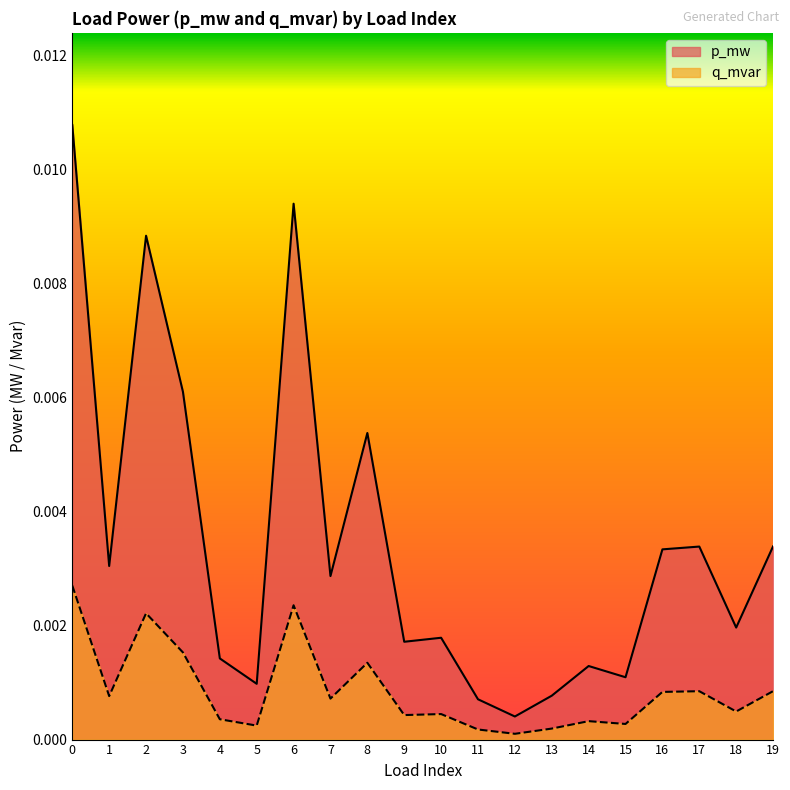

At 9, list the series in order from largest to smallest.

p_mw, q_mvar